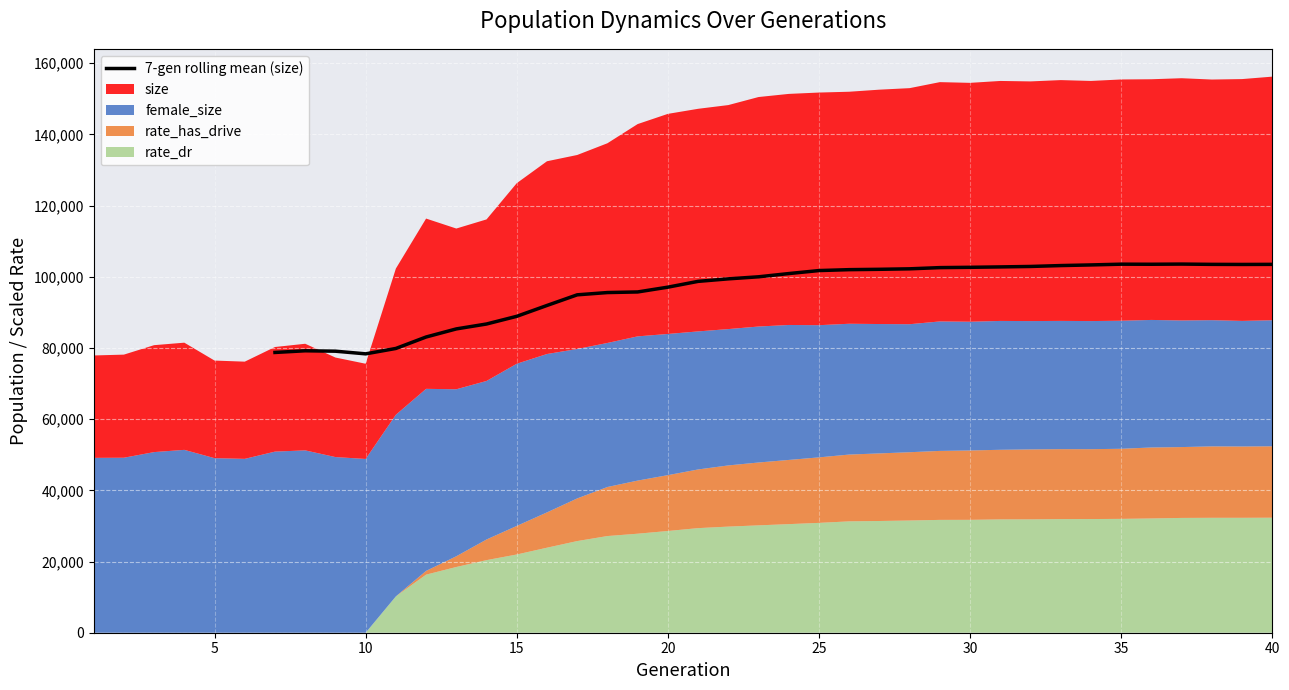

What is the lowest value of the 7-gen rolling mean (size) series?

78342.3